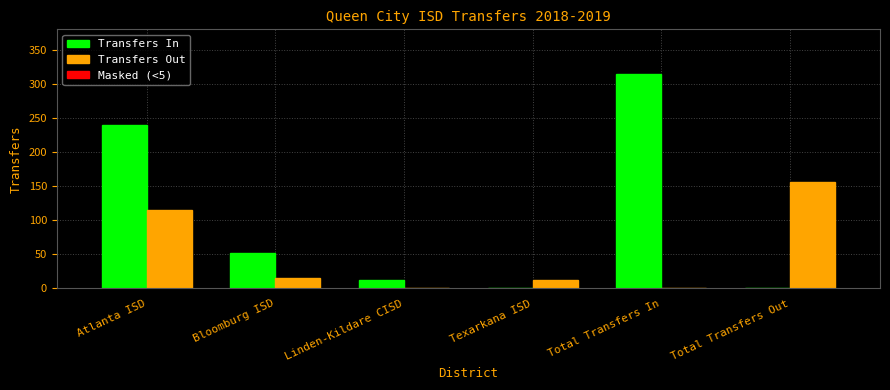

How many groups of bars are there?

6